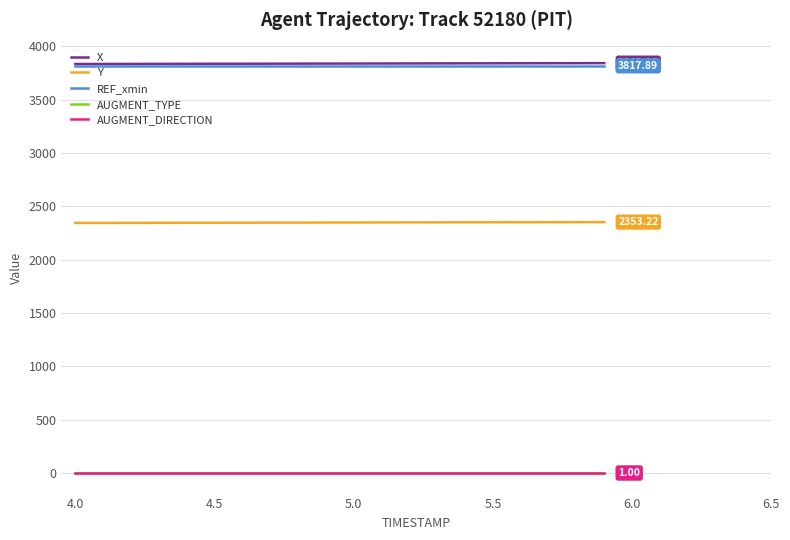

Does the chart have visible grid lines?

Yes